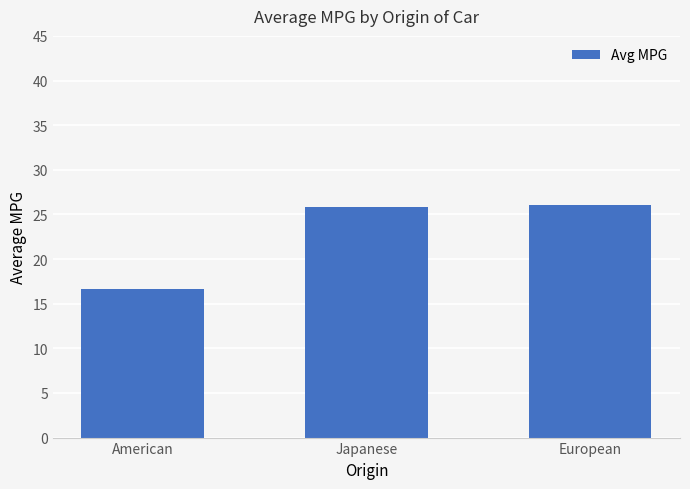

How many bars are there in total?

3